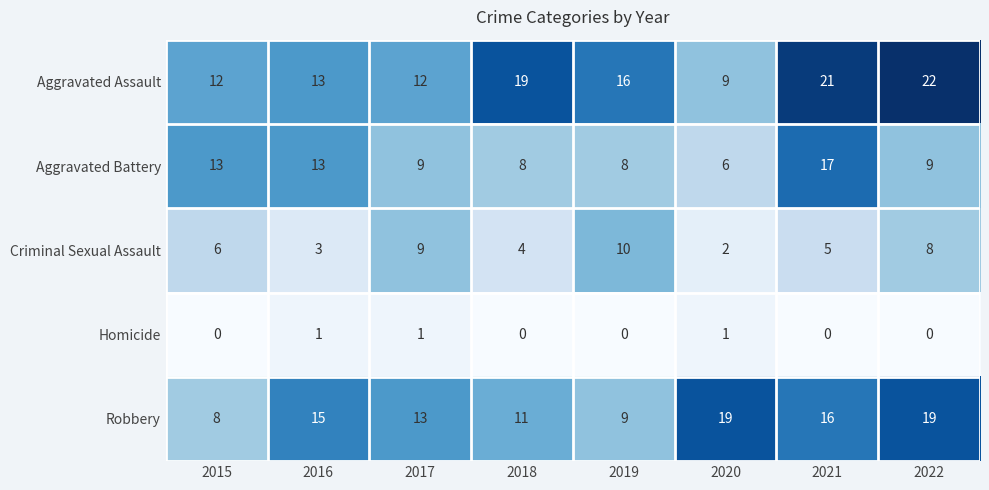

How many Robbery values are between 11 and 19?

6